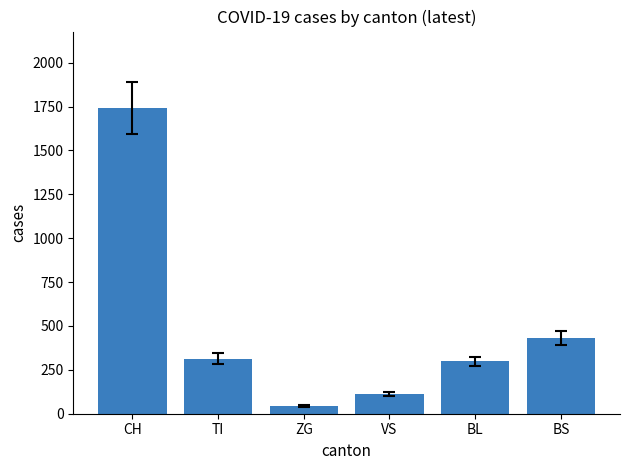

What position from the left is ZG?

3